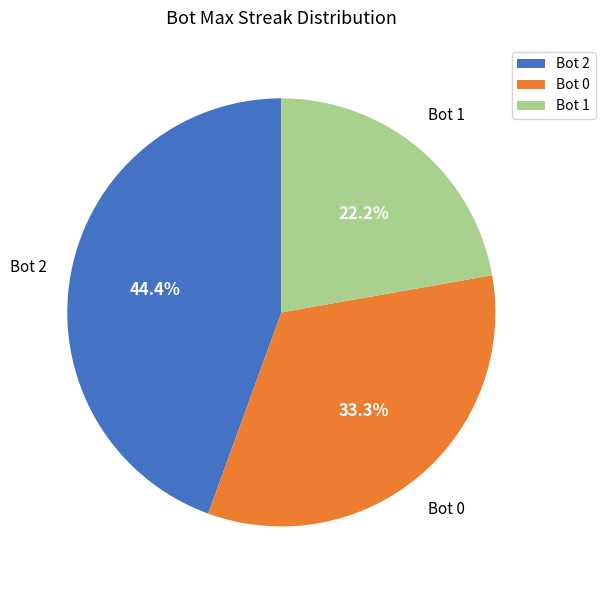

Approximately how many times larger is the value at Bot 2 compared to Bot 0?

1.3